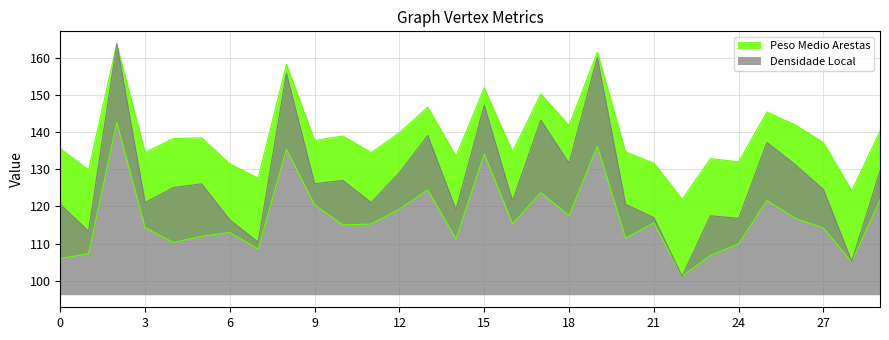

True or false: Densidade Local and Peso Medio Arestas cross at least once.

False